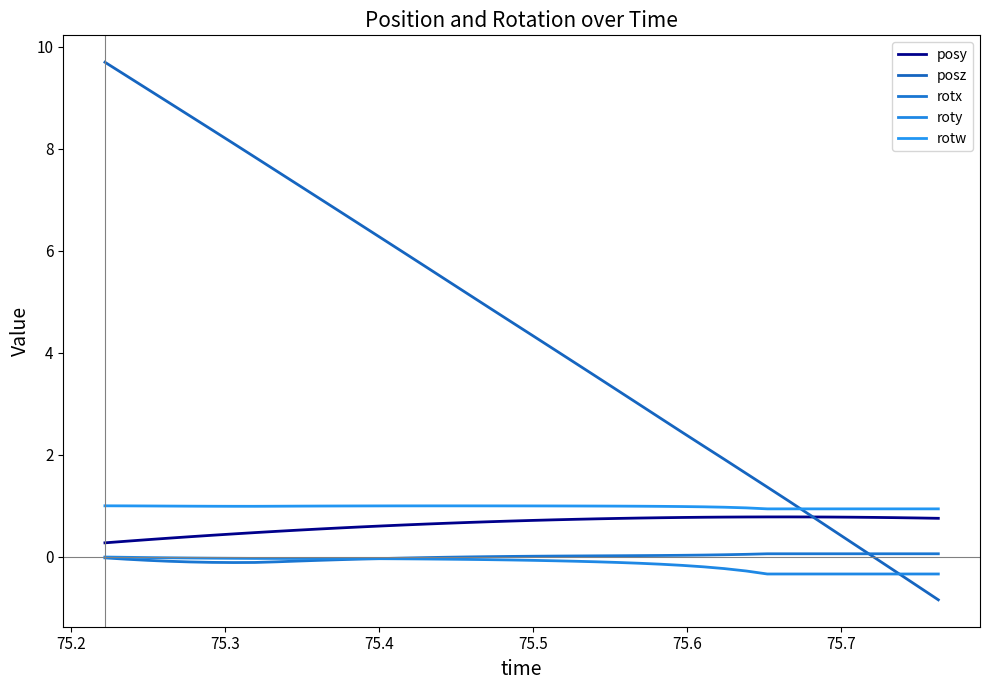

Count the number of categories in the chart.

40